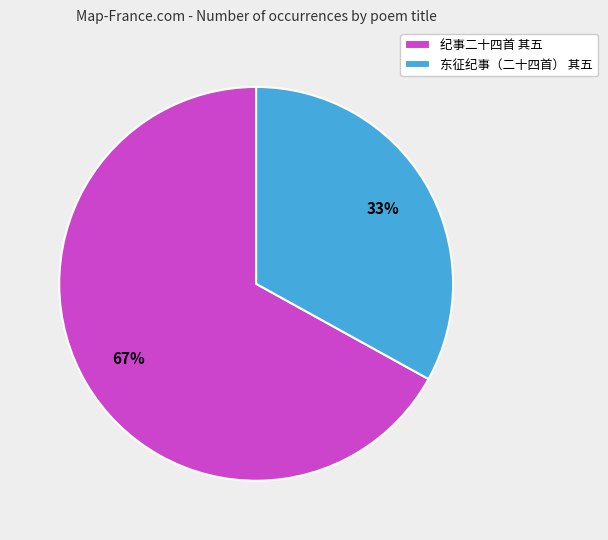

Which category has the smallest portion of the pie?

东征纪事（二十四首） 其五